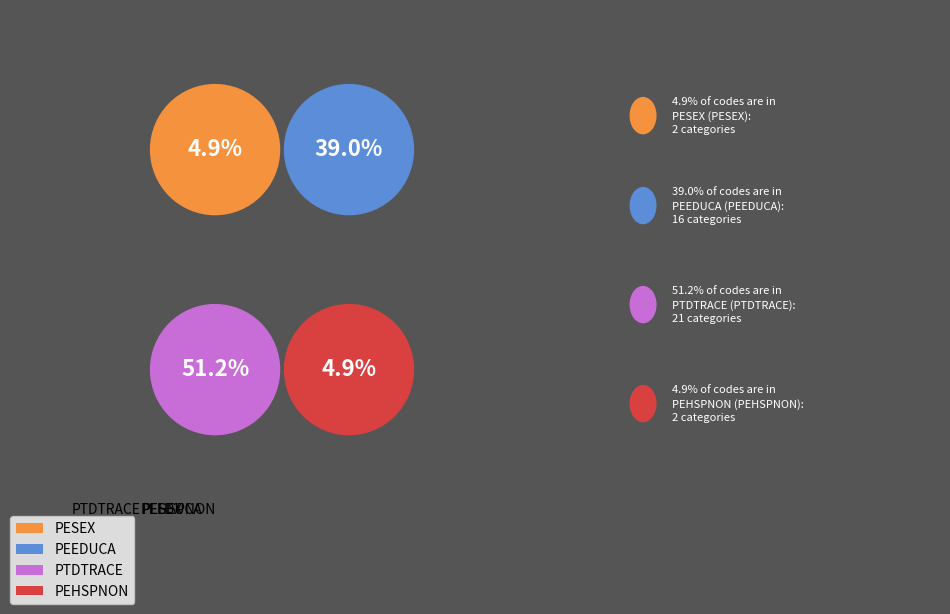

Does any single category account for the majority?

Yes